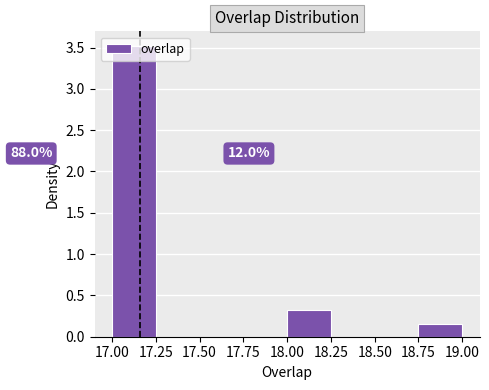

Which range on the x-axis has the tallest bar?

17.00 to 17.25